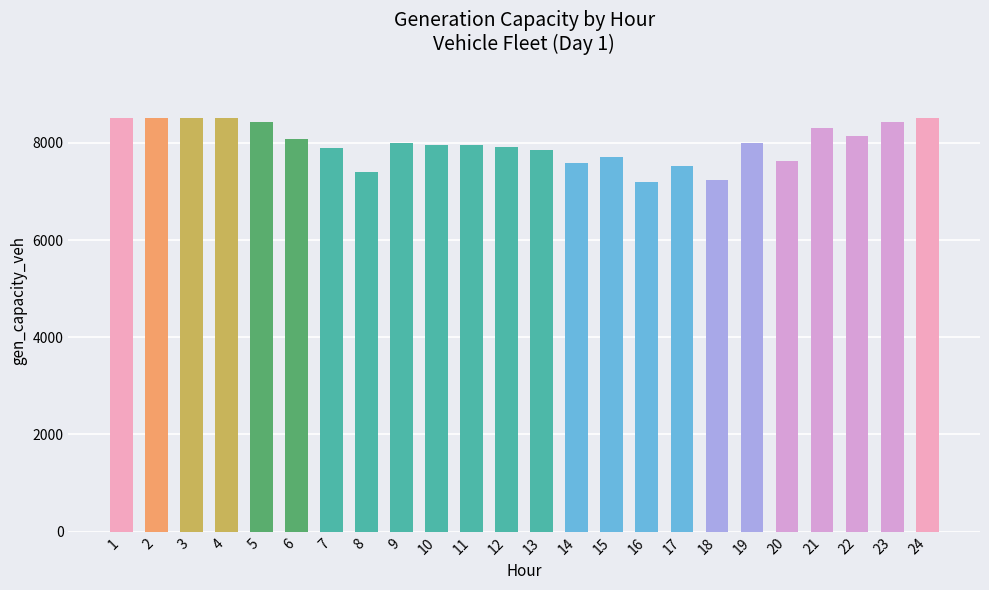

What is the change in value from 12 to 15?

-210.4